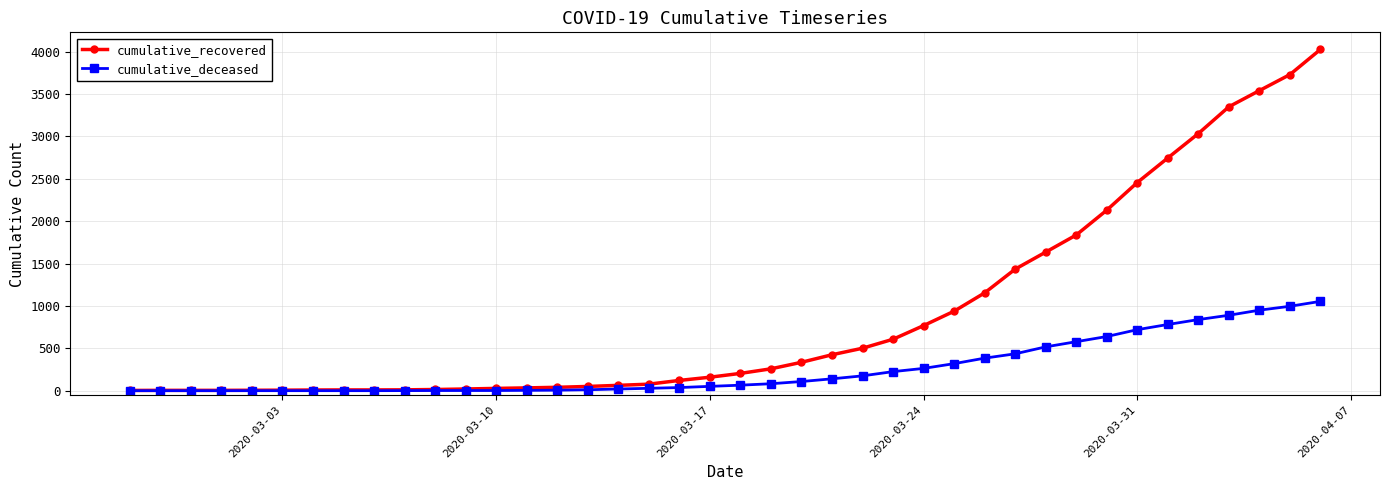

Does the chart display data point markers on the line(s)?

Yes